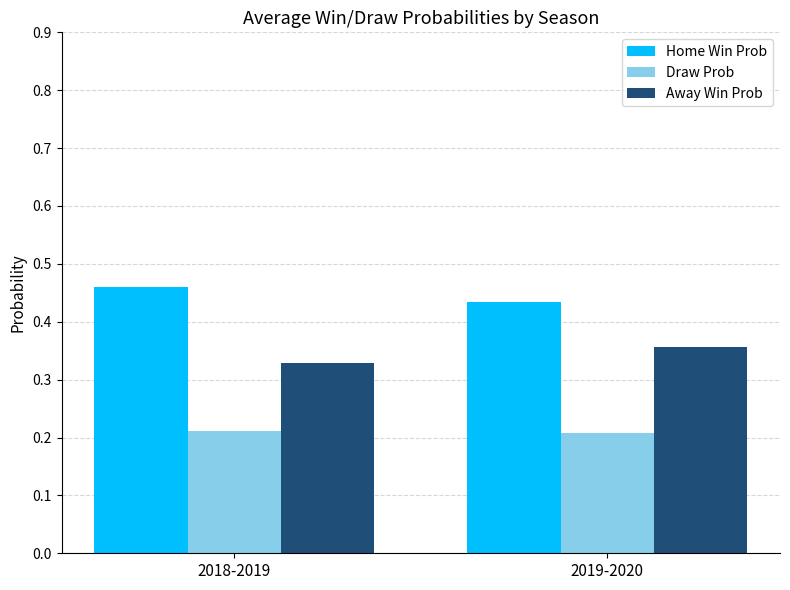

Rank the series by their average value, from highest to lowest.

Home Win Prob, Away Win Prob, Draw Prob